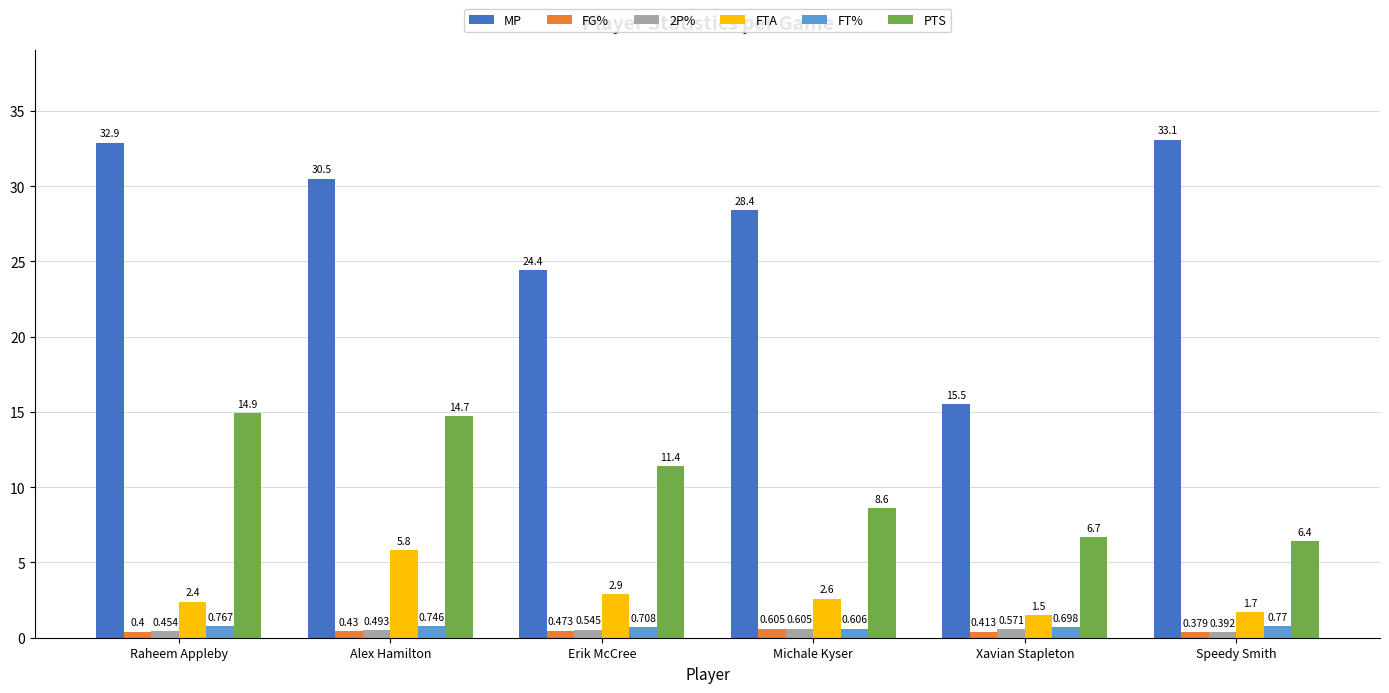

How many groups of bars are there?

6